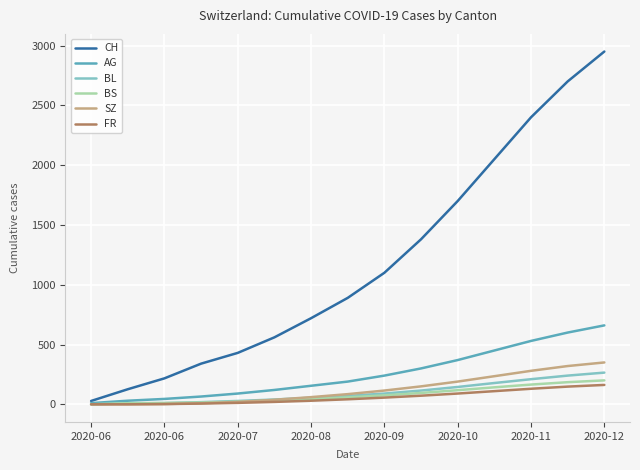

Which series has the largest total across all categories?

CH